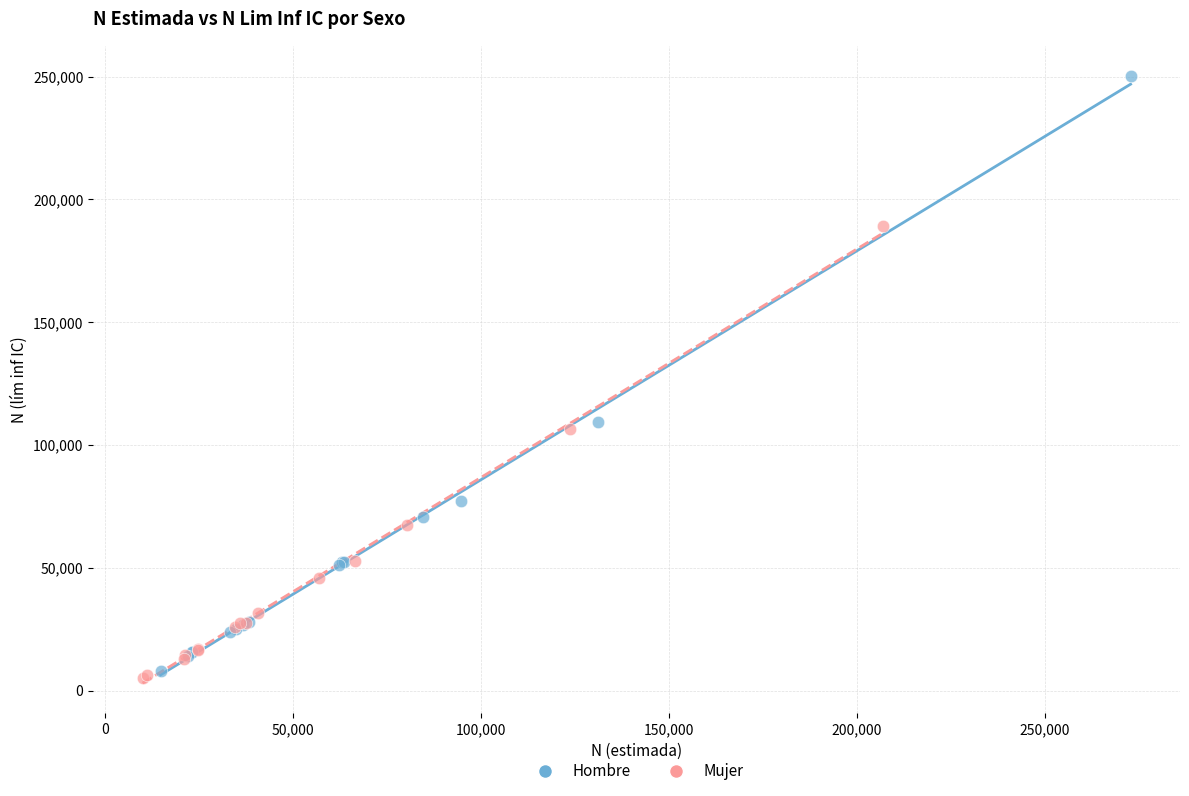

Which series contains the highest Y value?

Hombre